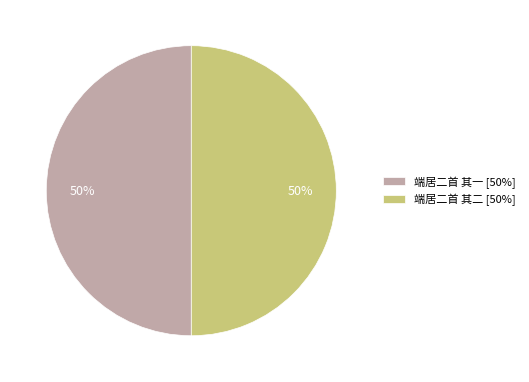

What is the ratio of the value at 端居二首 其一 [50%] to the value at 端居二首 其二 [50%]?

1.0